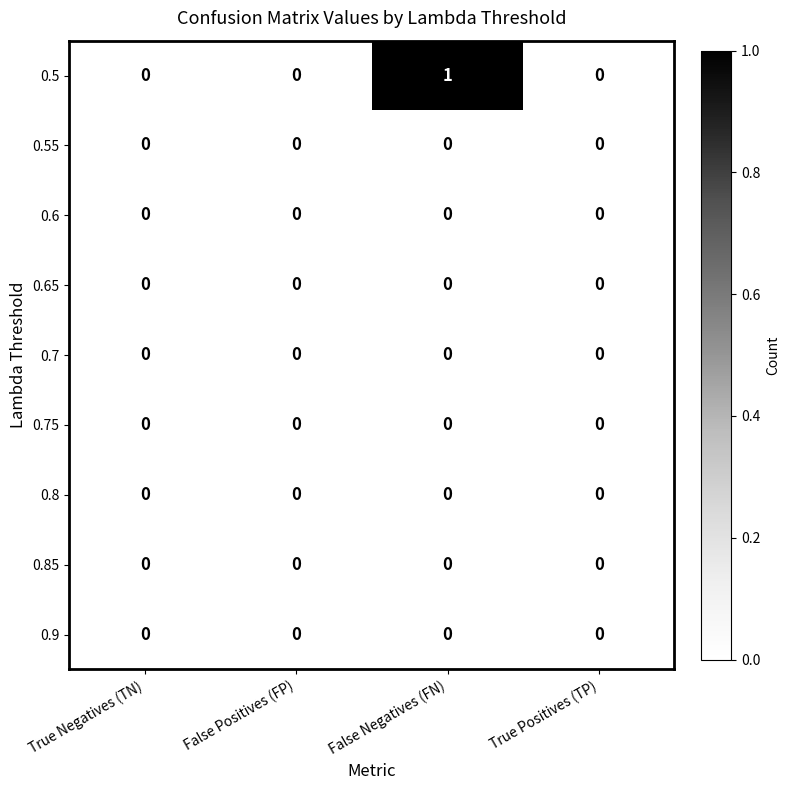

Which series has the widest spread of values?

0.5